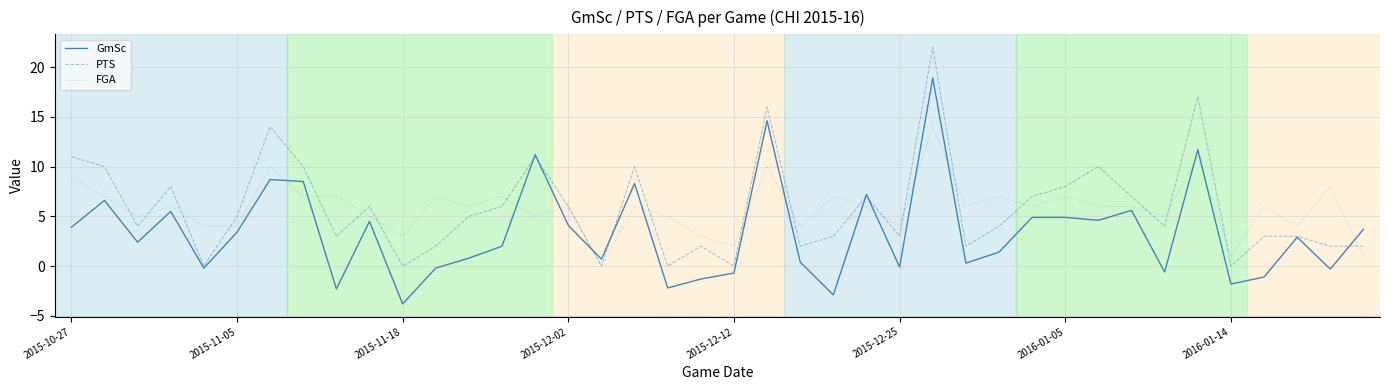

True or false: GmSc and FGA intersect in this chart.

True